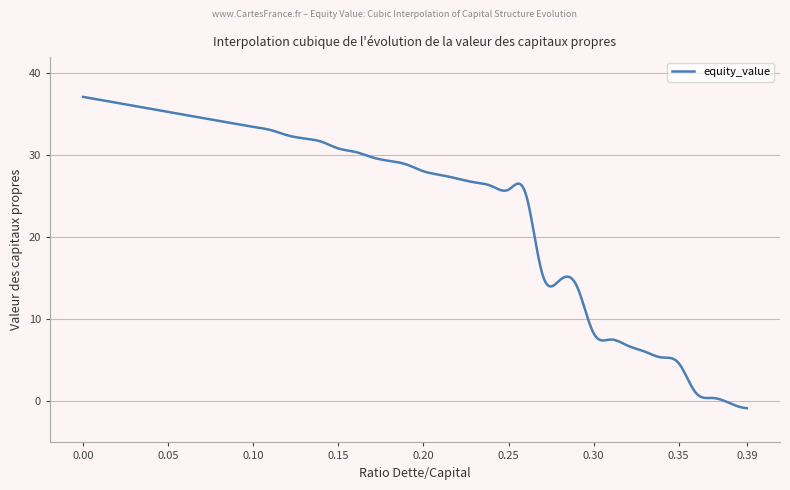

What is the difference between the maximum and minimum values?

38.0